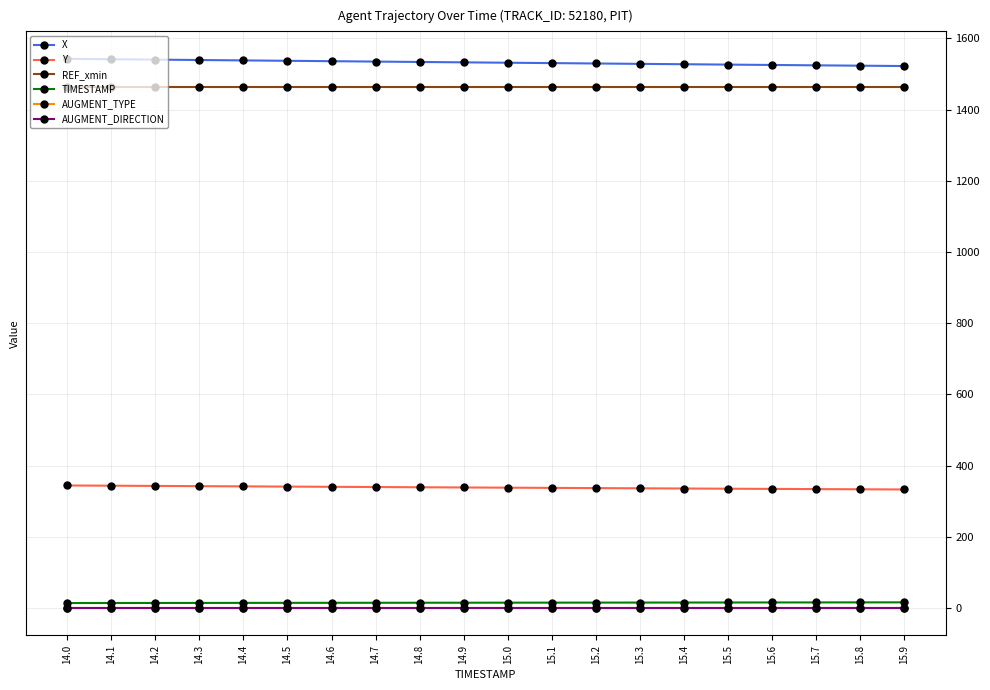

Is this an area chart (filled region under the line)?

No